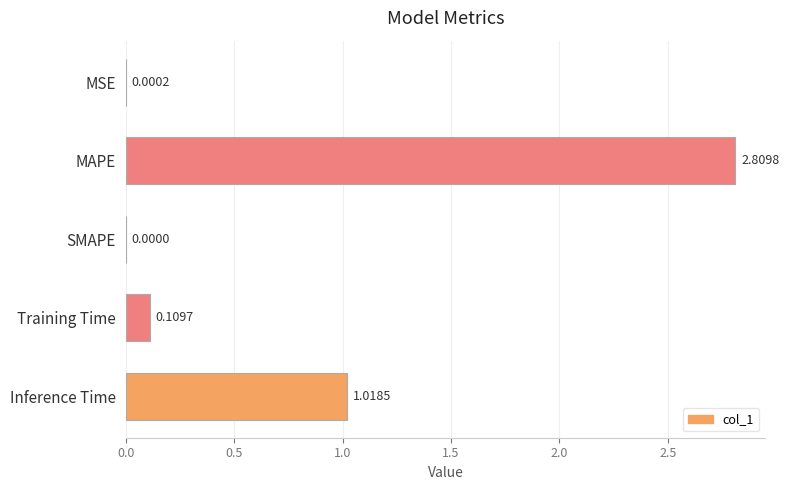

What is the sum of the values at Inference Time and MAPE?

3.8